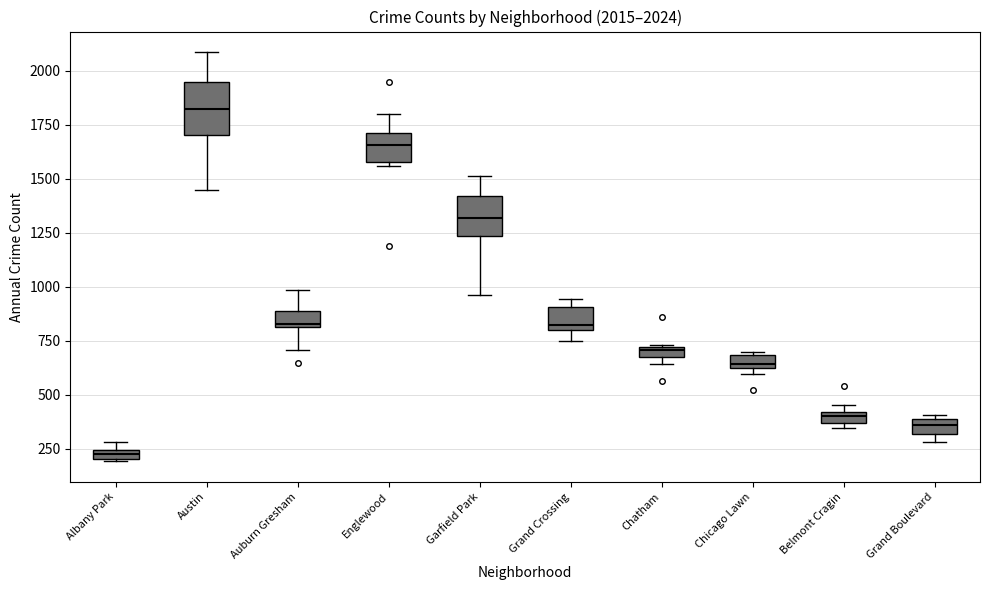

Which box has the lowest median line?

Albany Park